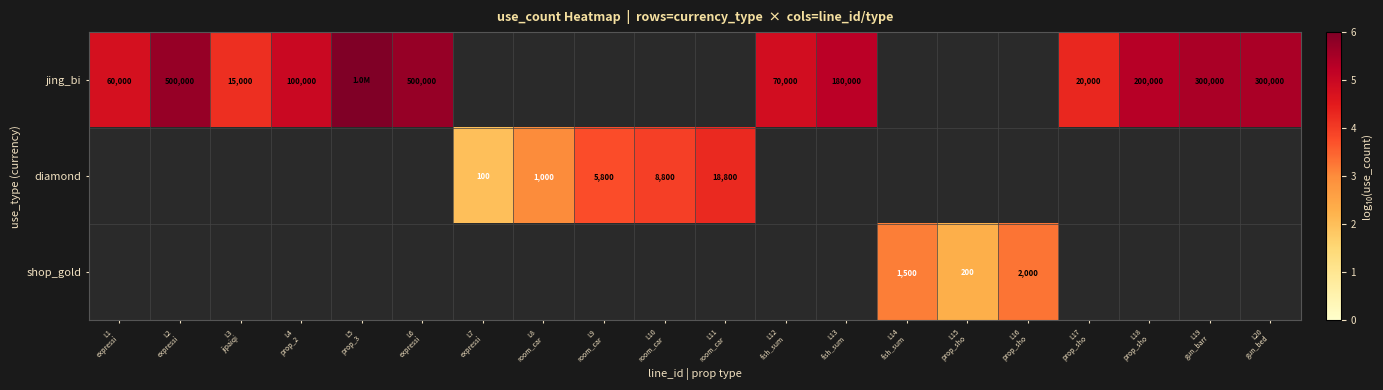

Which has a higher value, L13
fish_sum or L19
gun_barr?

L19
gun_barr